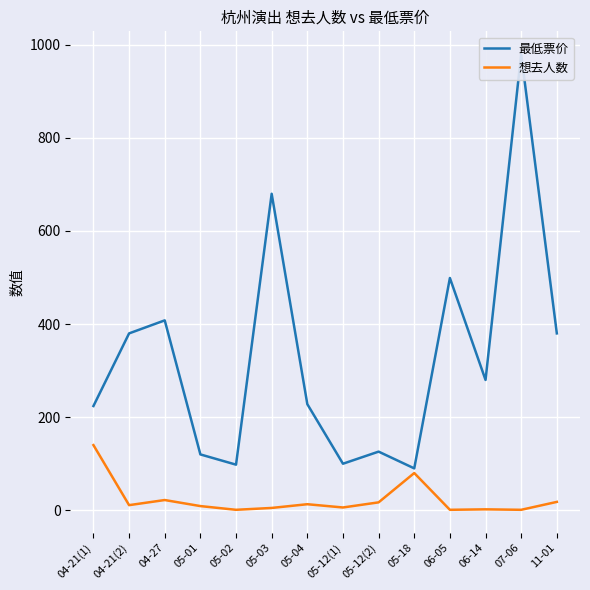

Which category has the lowest value in the 想去人数 series?

05-02